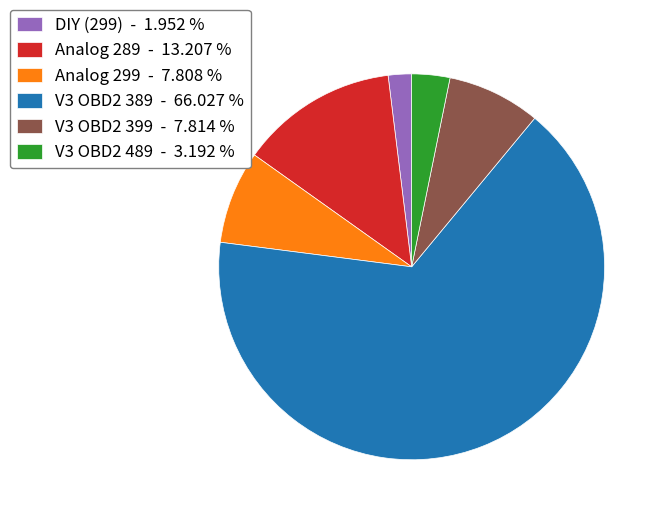

Do V3 OBD2 389 - 66.027 % and V3 OBD2 489 - 3.192 % together represent more than half of the pie?

Yes